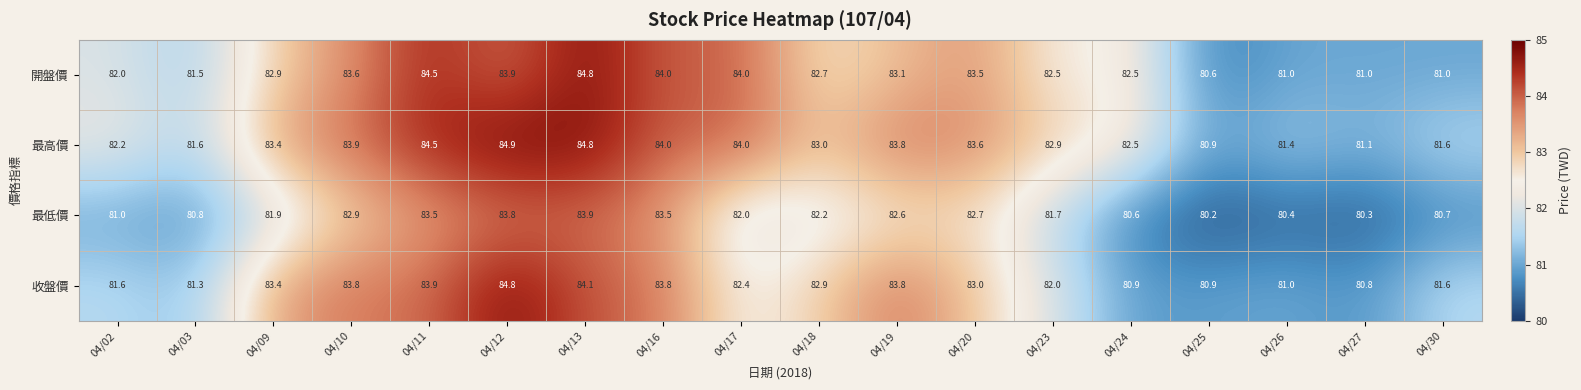

Which series has the largest total across all categories?

最高價